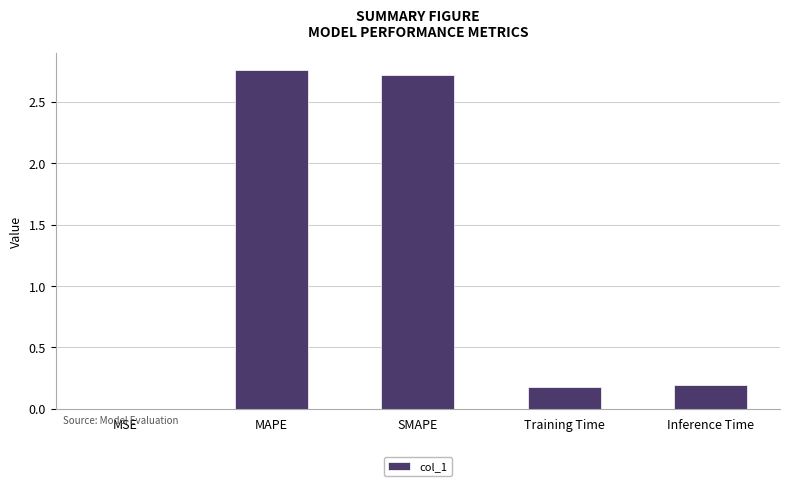

The value at Inference Time is 0.1. True or false?

False